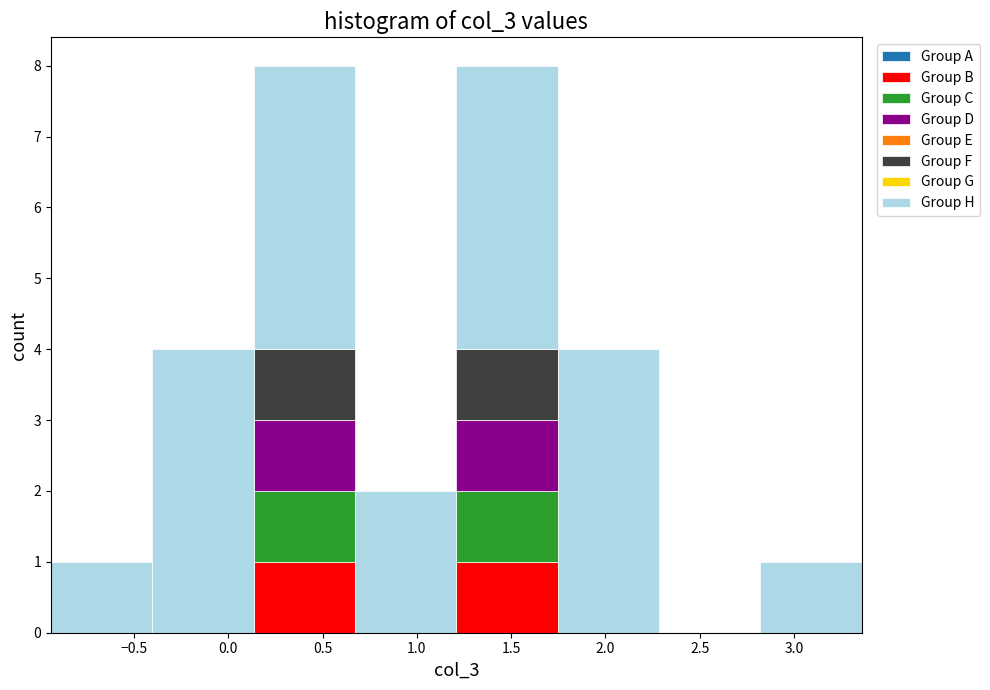

Reading left to right, transcribe this chart: for each stacked bar, give the range it covers on the x-axis and its total height. Neither the bar edges nor the heights are printed on the chart, so give them approximately, as read against the axes.

-0.95 to -0.40: 1
-0.40 to 0.15: 4
0.15 to 0.65: 8
0.65 to 1.20: 2
1.20 to 1.75: 8
1.75 to 2.30: 4
2.30 to 2.80: 0
2.80 to 3.35: 1